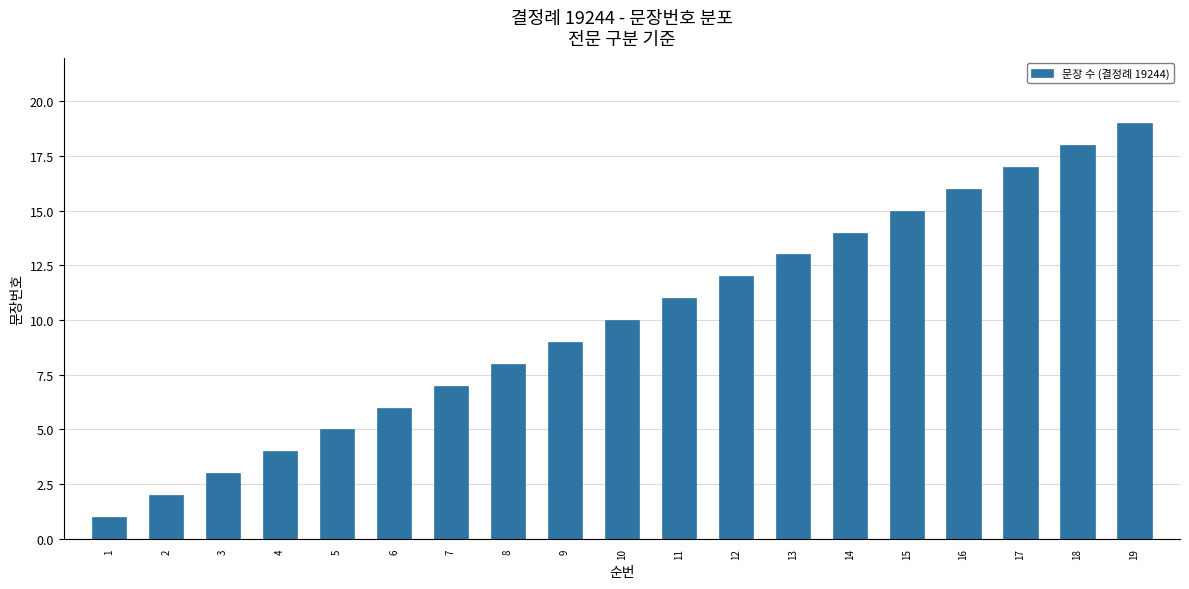

What is the ratio of the value at 19 to the value at 5?

3.8